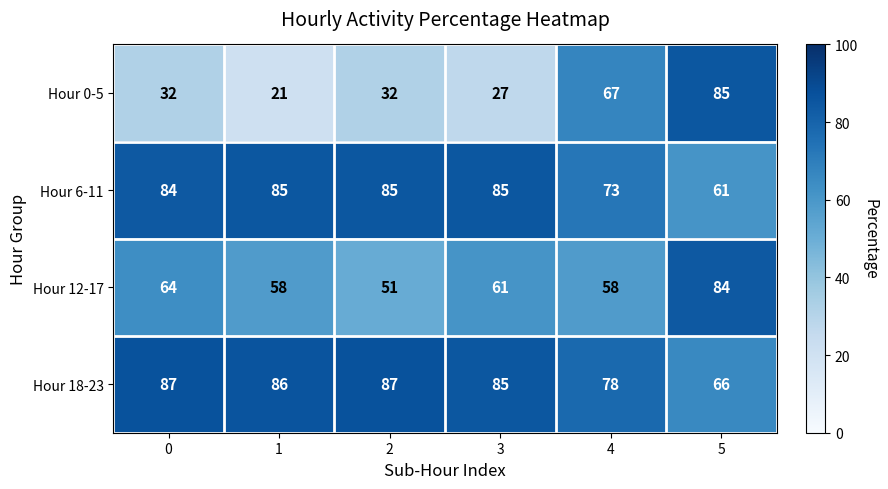

At 5, list the series in order from smallest to largest.

Hour 6-11, Hour 18-23, Hour 12-17, Hour 0-5